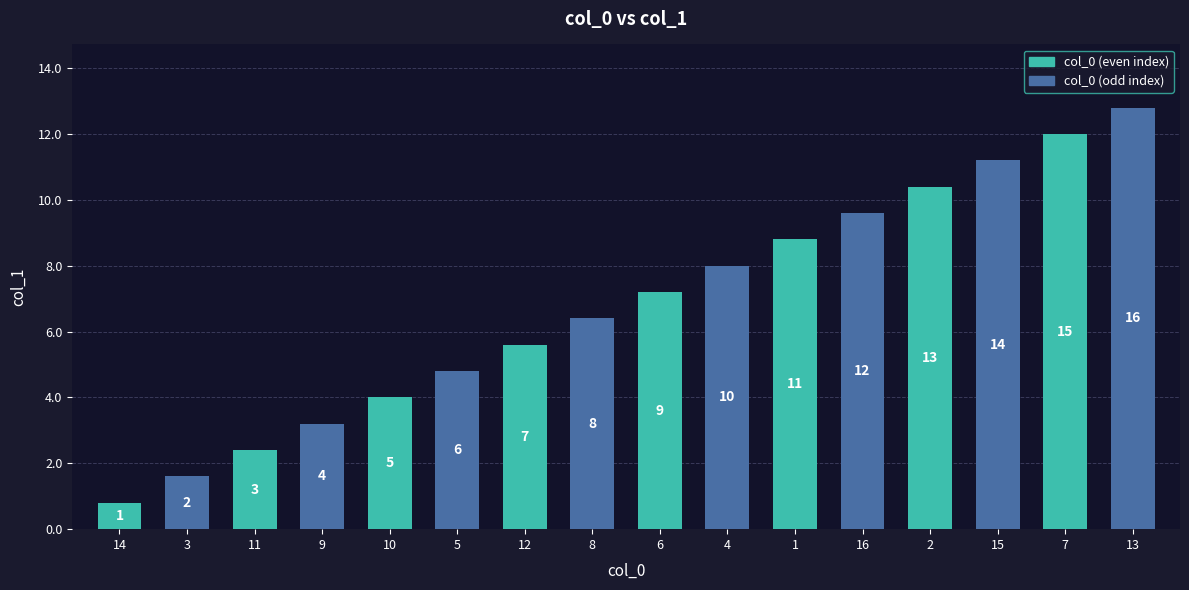

Which category has the lowest value across all series?

14